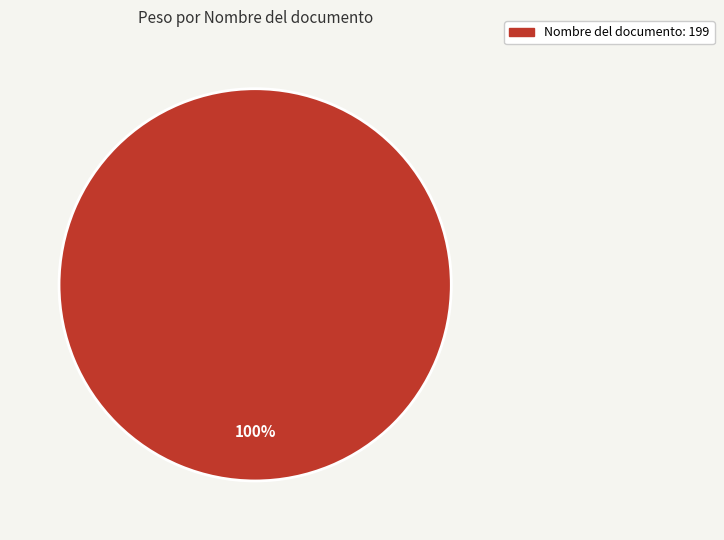

How many slices are in this pie chart?

1